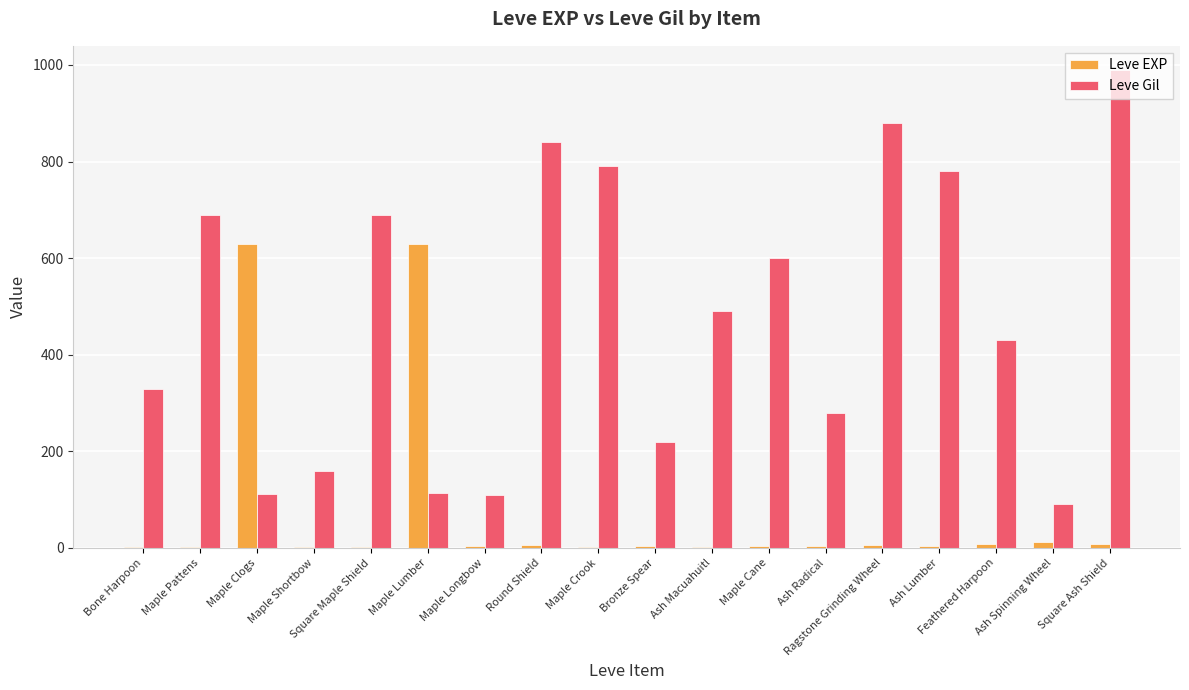

At which label does Leve Gil reach its peak?

Square Ash Shield